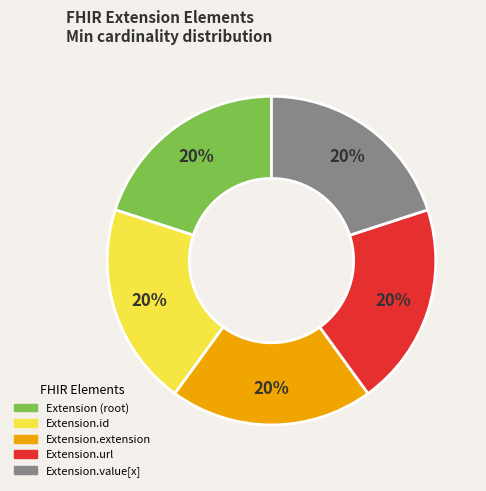

To the nearest percent, what is the difference between the largest and smallest slice percentages?

0%